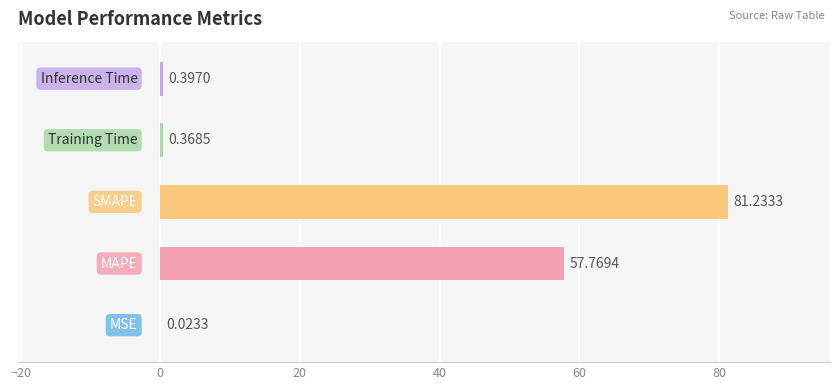

What is the sum of all values?

139.8